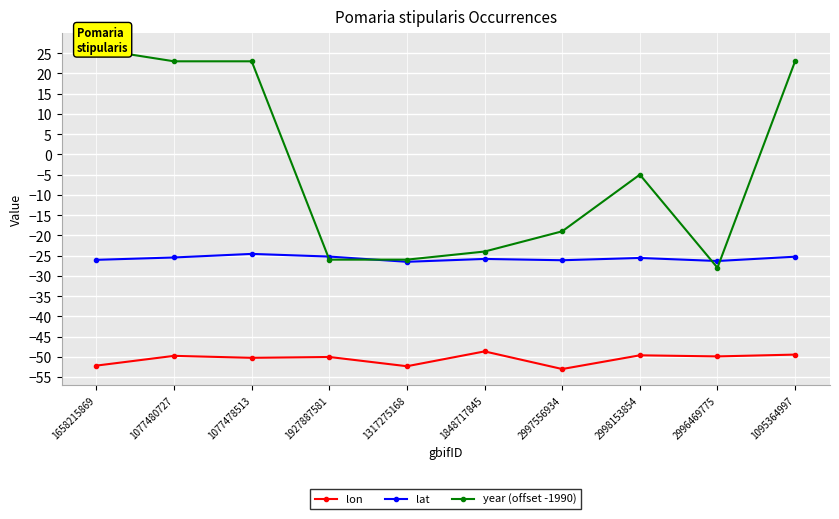

Which series has the largest total across all categories?

year (offset -1990)